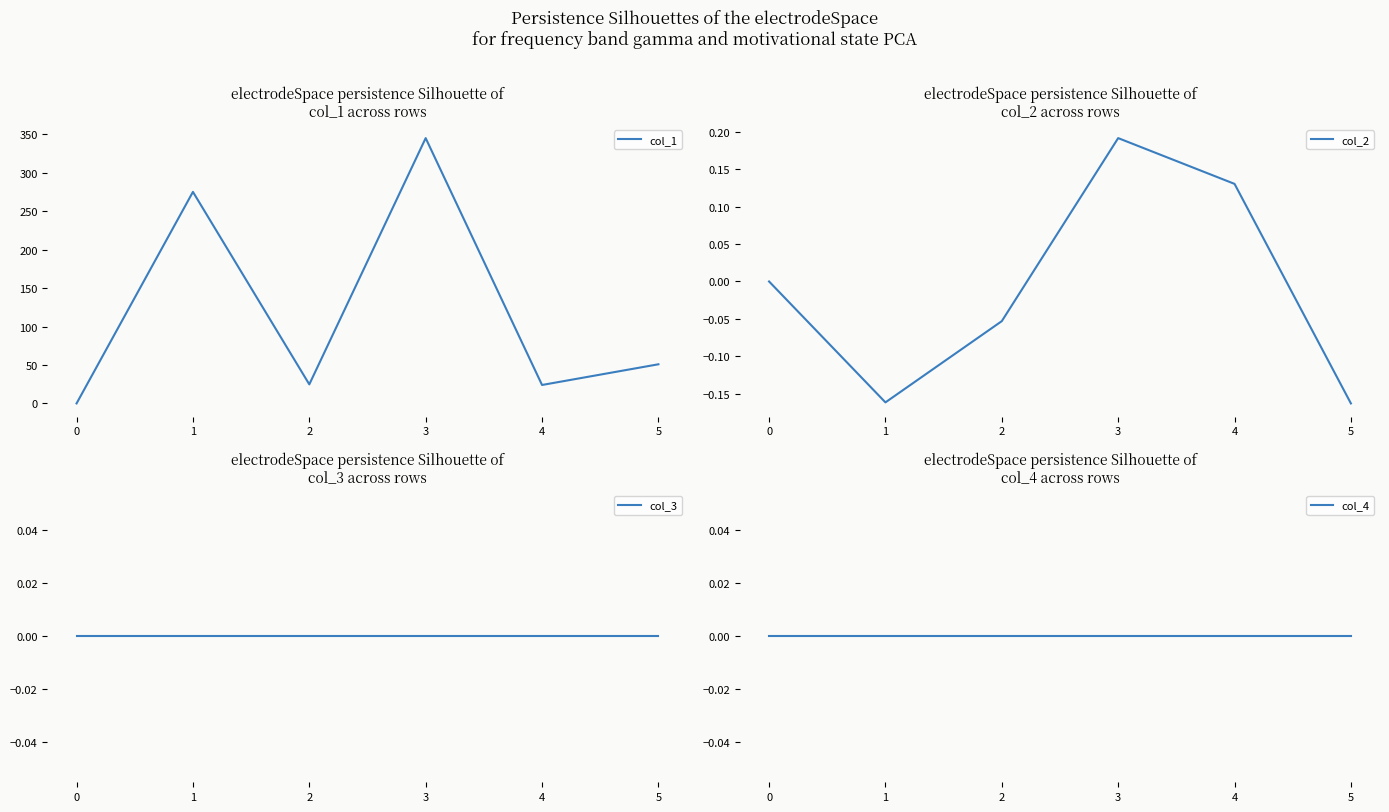

True or false: col_4 and col_3 intersect in this chart.

False